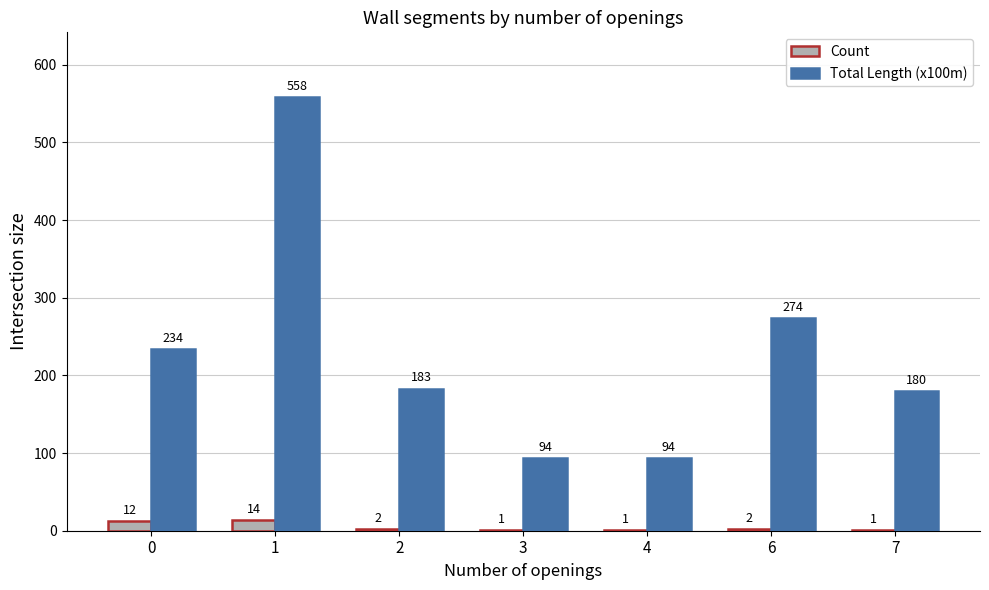

Is it true that Total Length (x100m) equals 179 at 6?

False